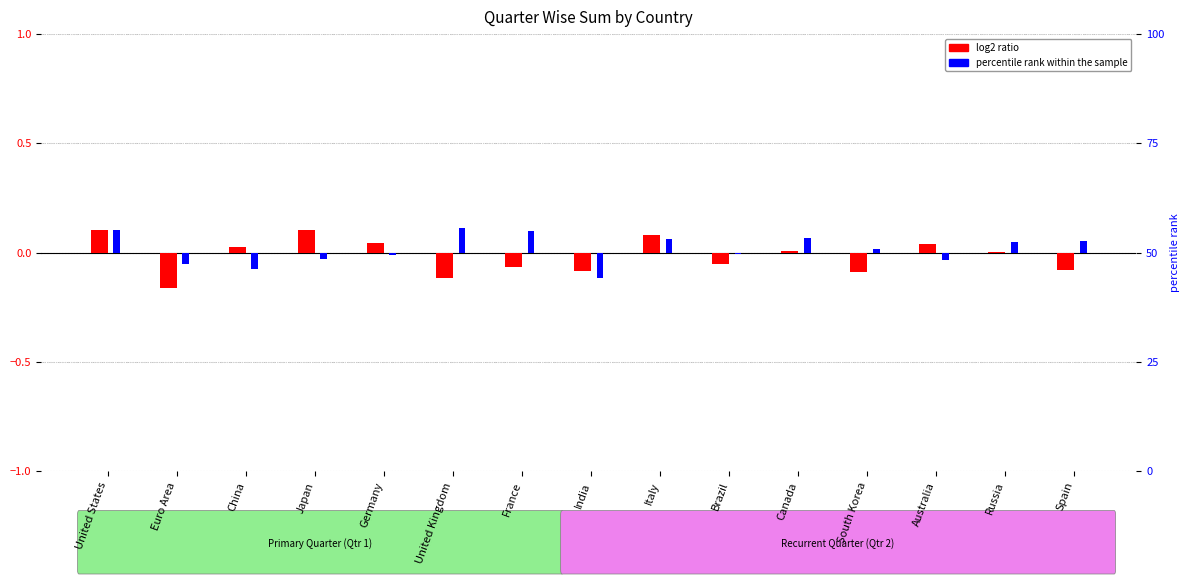

Is the value of Qtr 2 (percentile rank) at Brazil greater than the value of Qtr 1 (log2 ratio) at Italy?

No